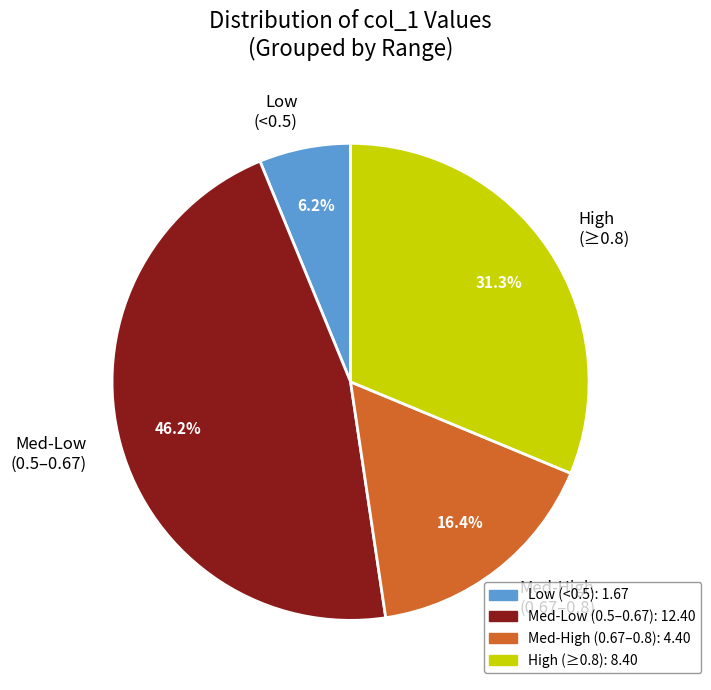

Rank the categories by value from highest to lowest.

Med-Low (0.5–0.67), High (≥0.8), Med-High (0.67–0.8), Low (<0.5)